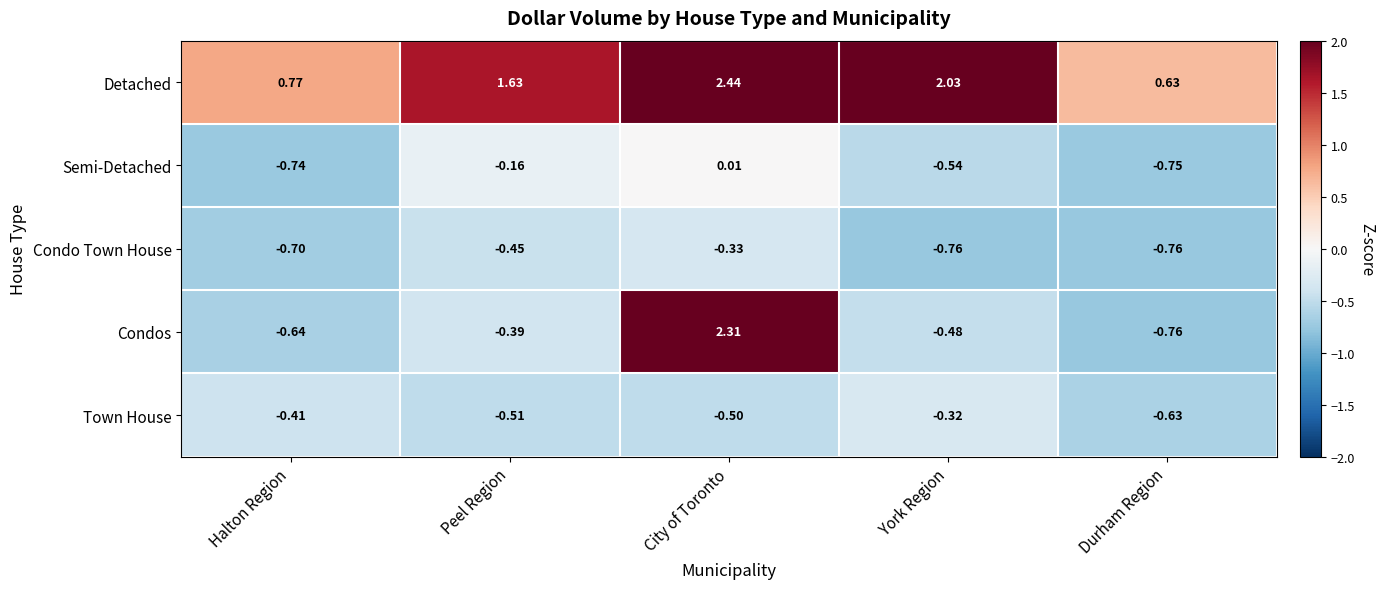

Which series has the largest total across all categories?

Detached